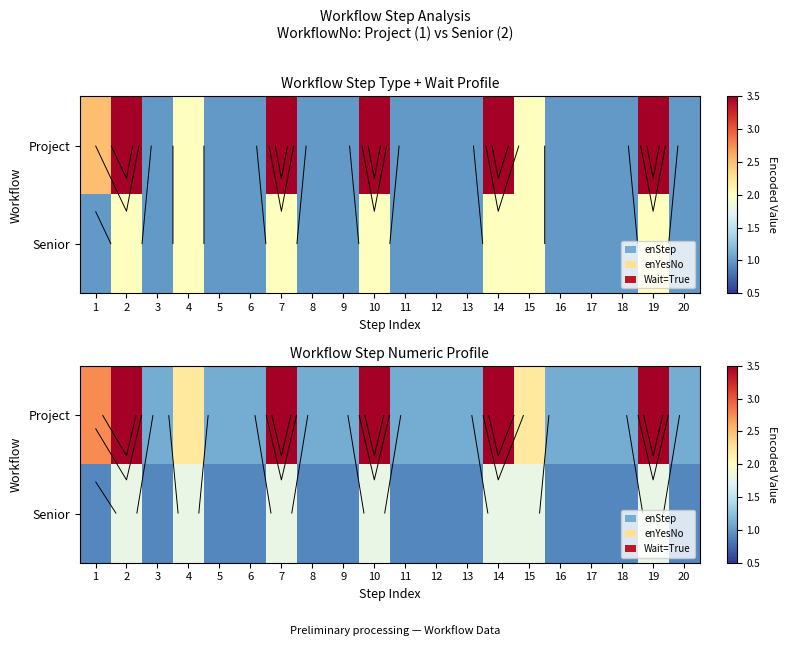

At which category is the sum across all series the highest?

2